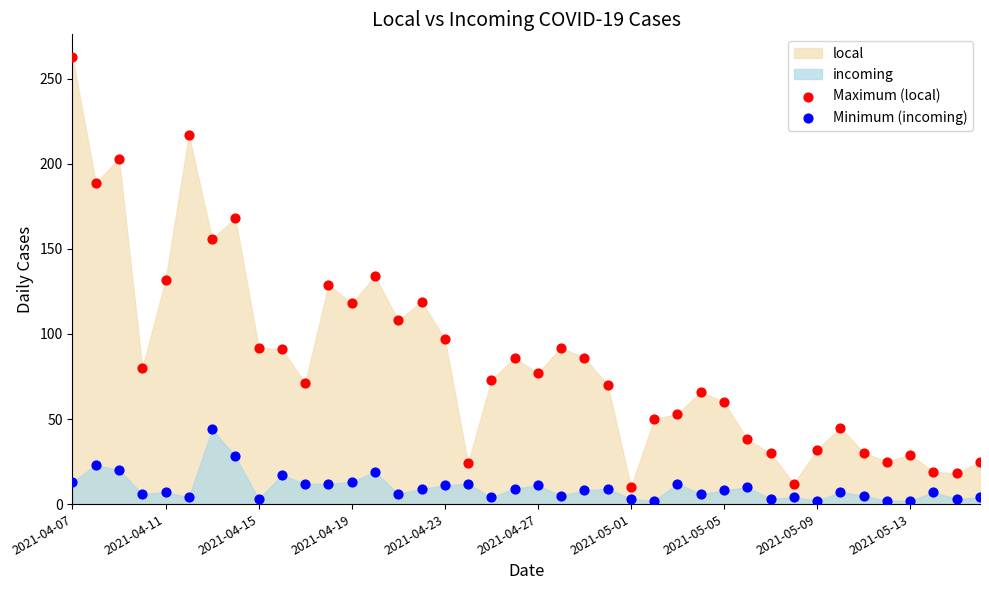

Which series contains the lowest Y value?

Minimum (incoming)